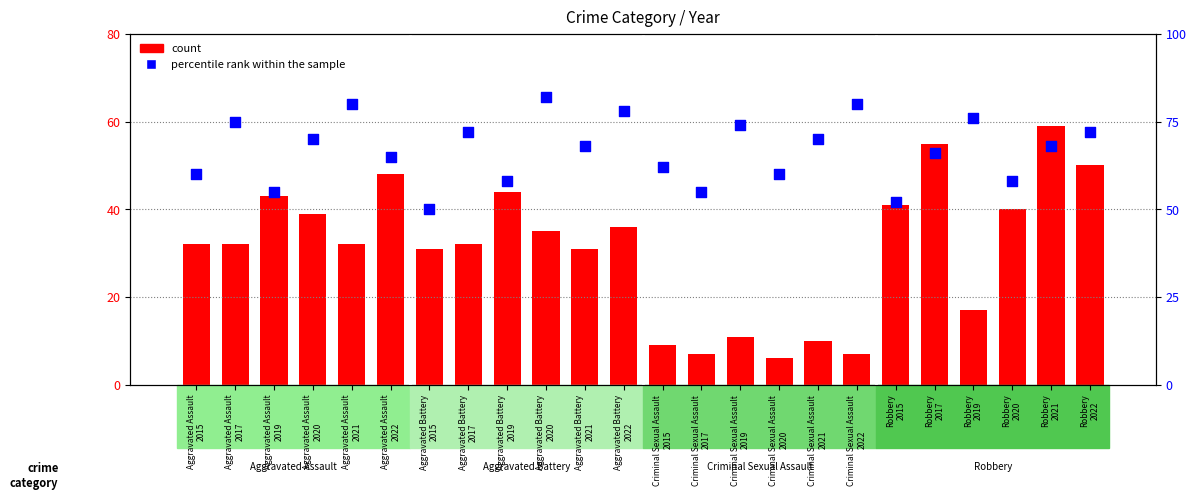

Which series has the largest Y range (max minus min)?

count